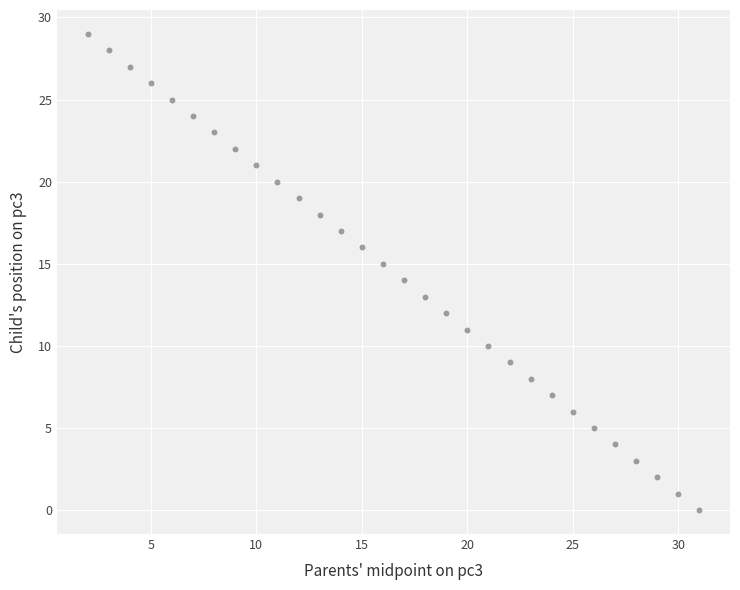

What is the range of X values (max minus min)?

29